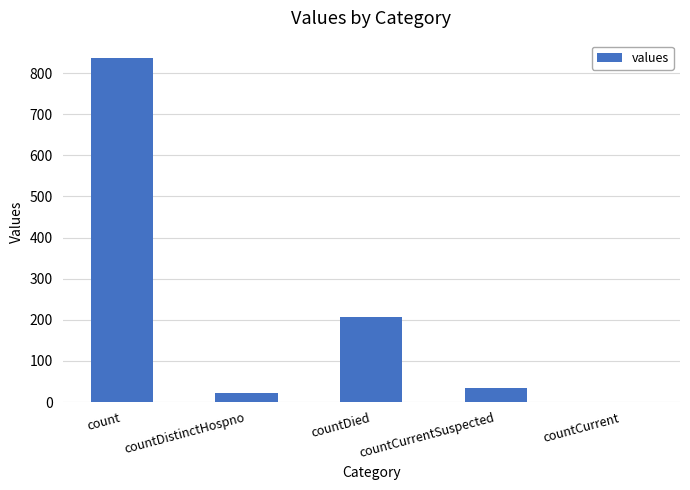

What is the sum of the values at count and countDied?

1043